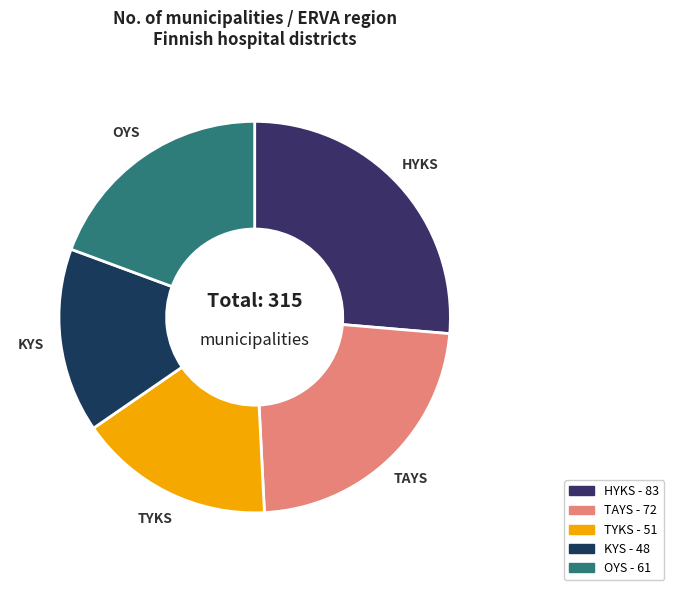

Rank the categories by value from lowest to highest.

KYS, TYKS, OYS, TAYS, HYKS